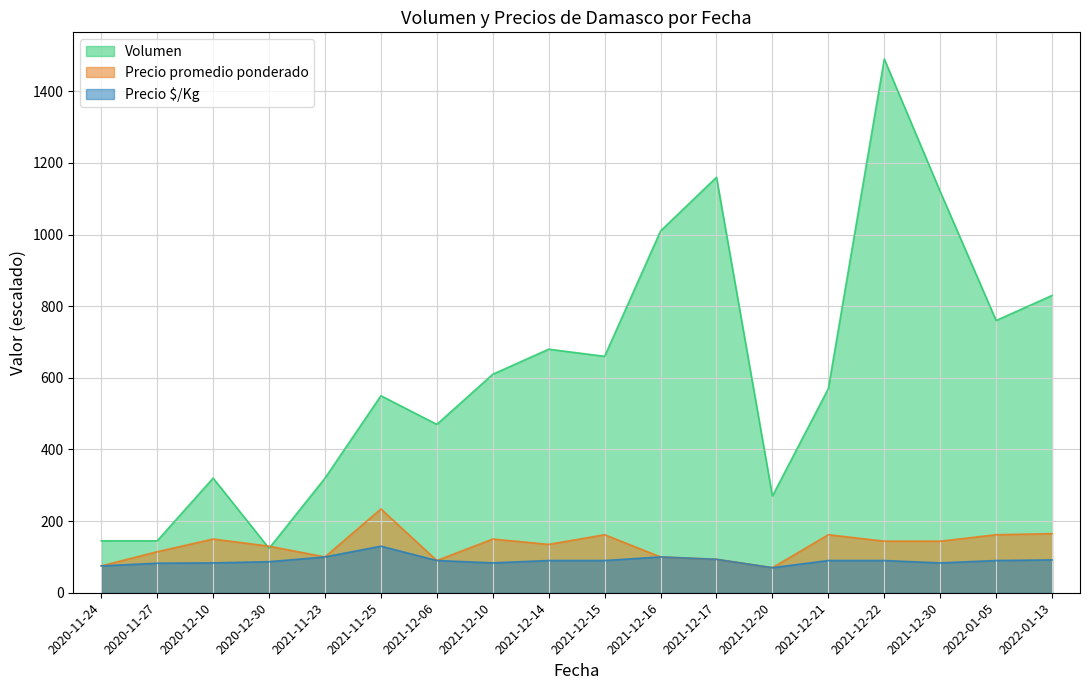

Reading right to left, extract all data points from this chart.

Volumen: 2022-01-13=830.0	2022-01-05=760.0	2021-12-30=1120.0	2021-12-22=1490.0	2021-12-21=570.0	2021-12-20=270.0	2021-12-17=1160.0	2021-12-16=1010.0	2021-12-15=660.0	2021-12-14=680.0	2021-12-10=610.0	2021-12-06=470.0	2021-11-25=550.0	2021-11-23=320.0	2020-12-30=124.0	2020-12-10=320.0	2020-11-27=145.0	2020-11-24=145.0
Precio promedio ponderado: 2022-01-13=165.0	2022-01-05=162.0	2021-12-30=144.0	2021-12-22=144.0	2021-12-21=162.0	2021-12-20=70.0	2021-12-17=93.3	2021-12-16=100.0	2021-12-15=162.0	2021-12-14=135.0	2021-12-10=150.0	2021-12-06=90.0	2021-11-25=234.0	2021-11-23=100.0	2020-12-30=130.0	2020-12-10=150.0	2020-11-27=114.5	2020-11-24=75.0
Precio $/Kg: 2022-01-13=91.7	2022-01-05=90.0	2021-12-30=83.3	2021-12-22=90.0	2021-12-21=90.0	2021-12-20=70.0	2021-12-17=93.3	2021-12-16=100.0	2021-12-15=90.0	2021-12-14=90.0	2021-12-10=83.4	2021-12-06=90.0	2021-11-25=130.0	2021-11-23=100.0	2020-12-30=86.7	2020-12-10=83.4	2020-11-27=82.5	2020-11-24=75.0